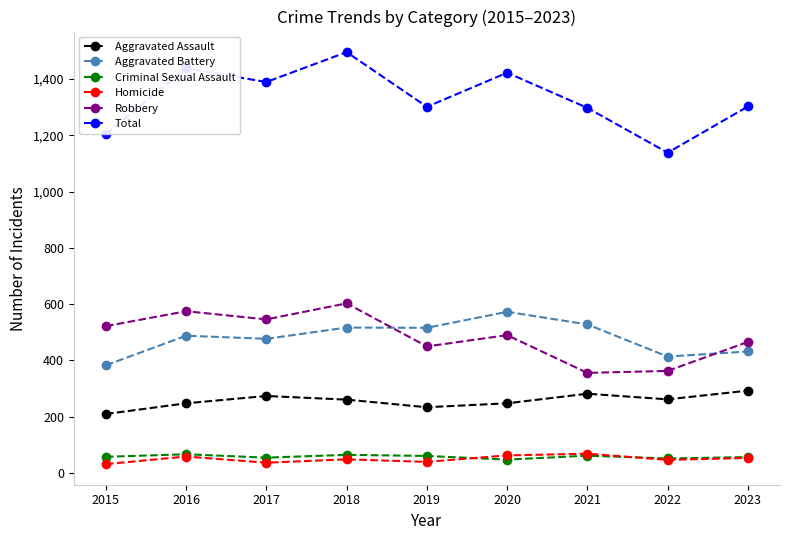

True or false: Criminal Sexual Assault and Aggravated Assault cross at least once.

False